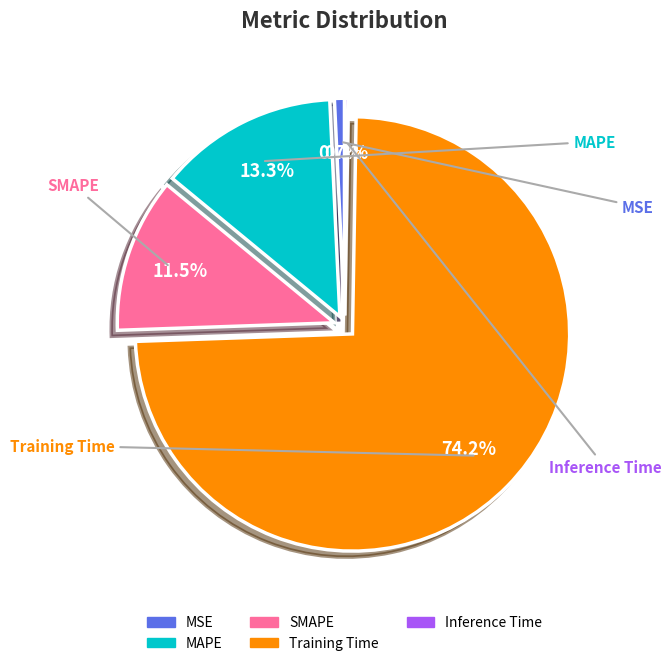

Does any single category account for the majority?

Yes